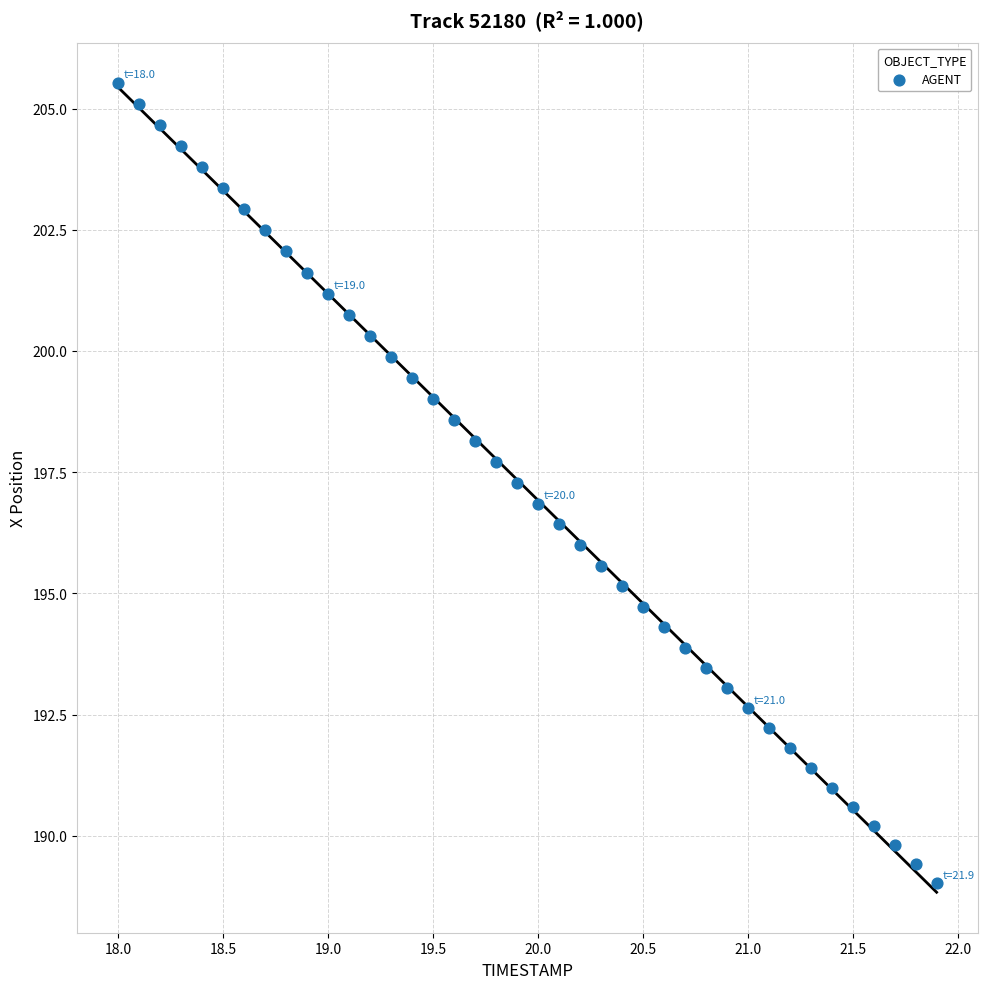

What is the range of Y values (max minus min)?

16.5